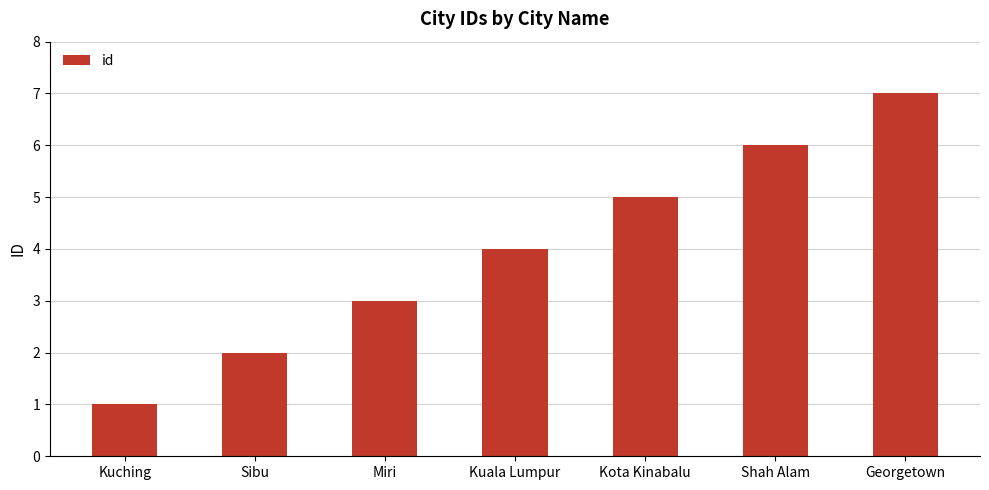

Rank the categories by value from highest to lowest.

Georgetown, Shah Alam, Kota Kinabalu, Kuala Lumpur, Miri, Sibu, Kuching